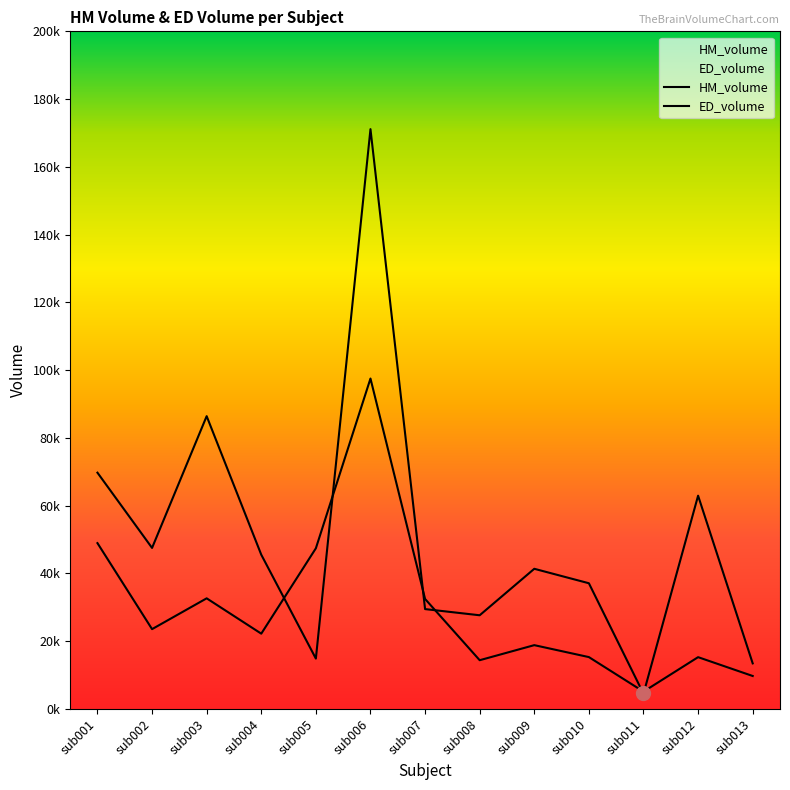

Which series has the widest spread of values?

HM_volume